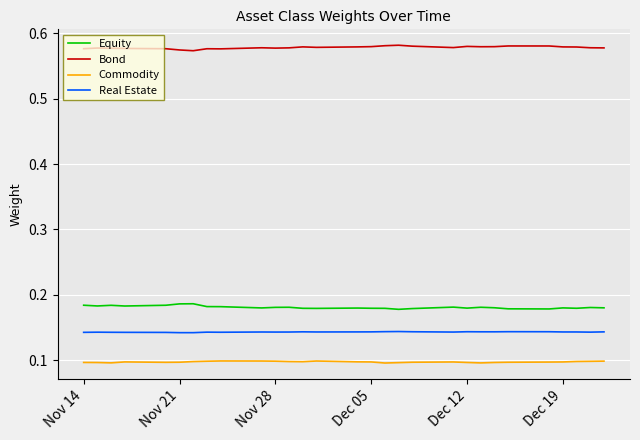

True or false: Commodity and Equity intersect in this chart.

False